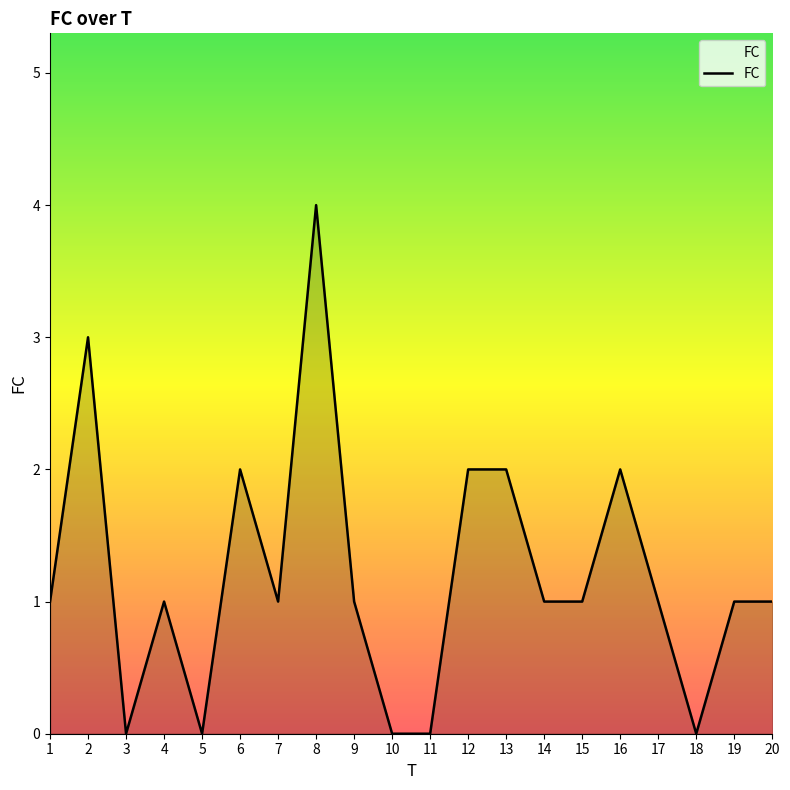

What is the change in value from 2 to 3?

-3